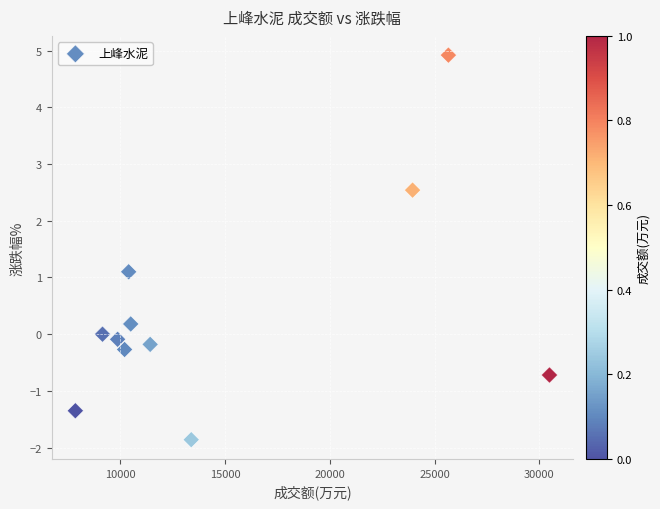

What is the average X value?

14812.4